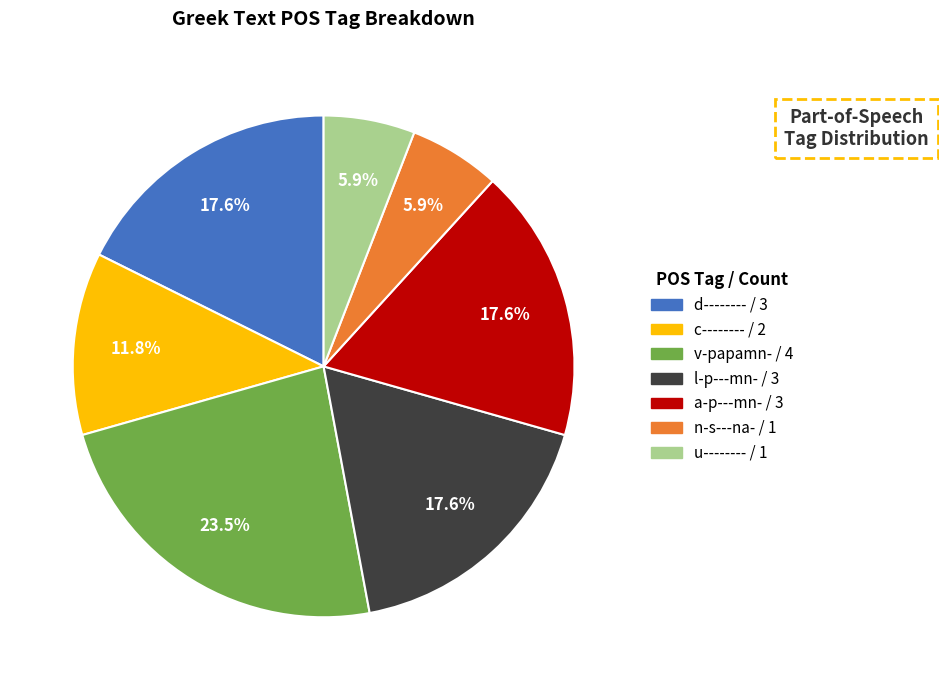

To the nearest percent, what is the combined percentage of d-------- and u--------?

24%